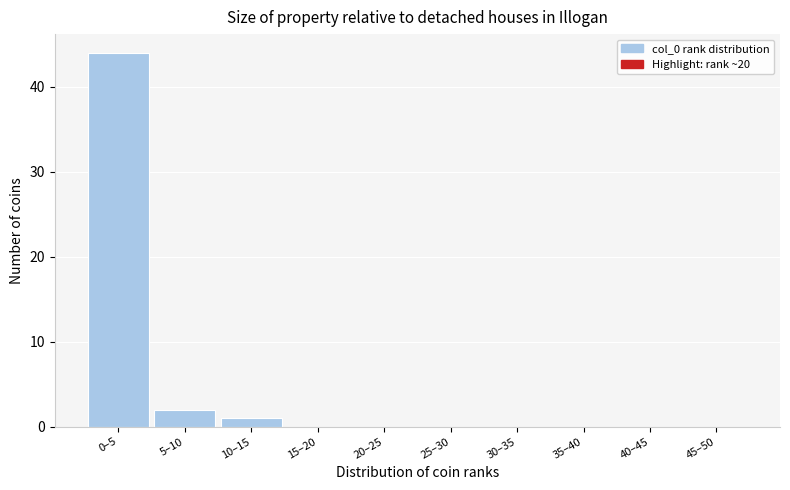

Reading right to left, extract all data points from this chart.

45–50=0	40–45=0	35–40=0	30–35=0	25–30=0	20–25=0	15–20=0	10–15=1	5–10=2	0–5=44